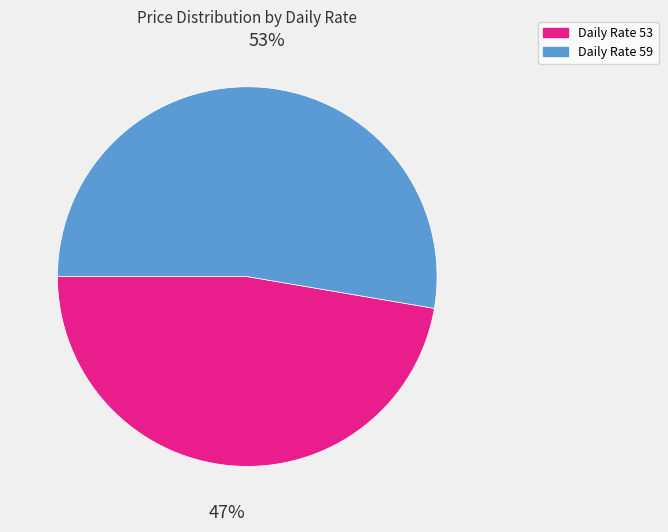

Does any single category account for the majority?

Yes